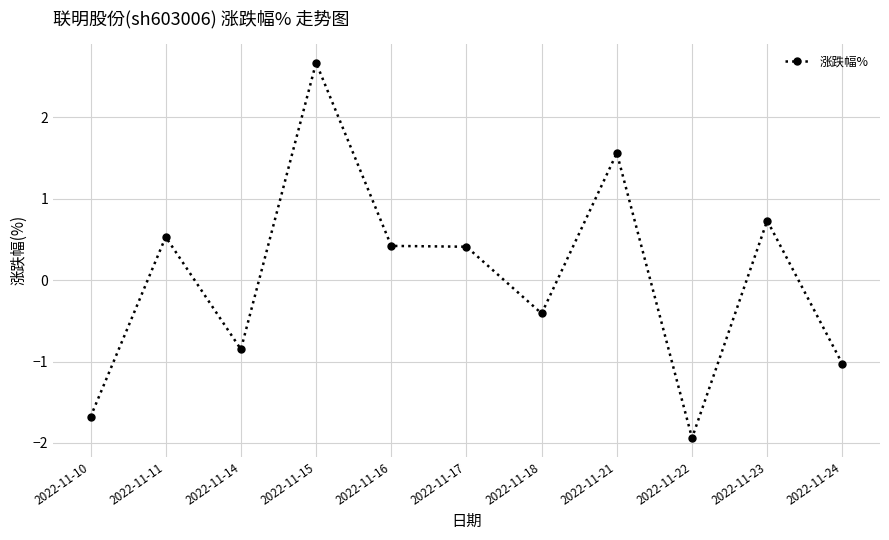

Between 2022-11-24 and 2022-11-22, which is larger?

2022-11-24